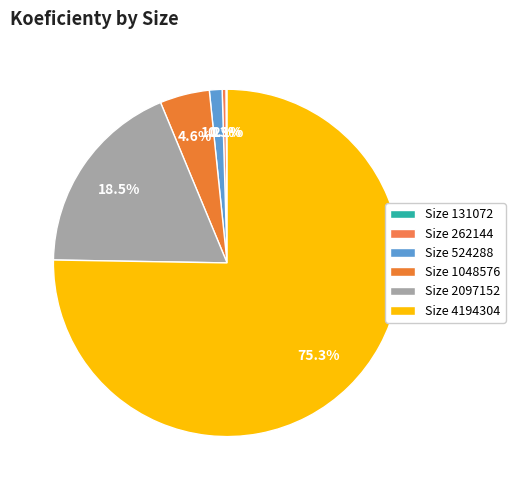

Which slice represents more than half of the pie?

4194304